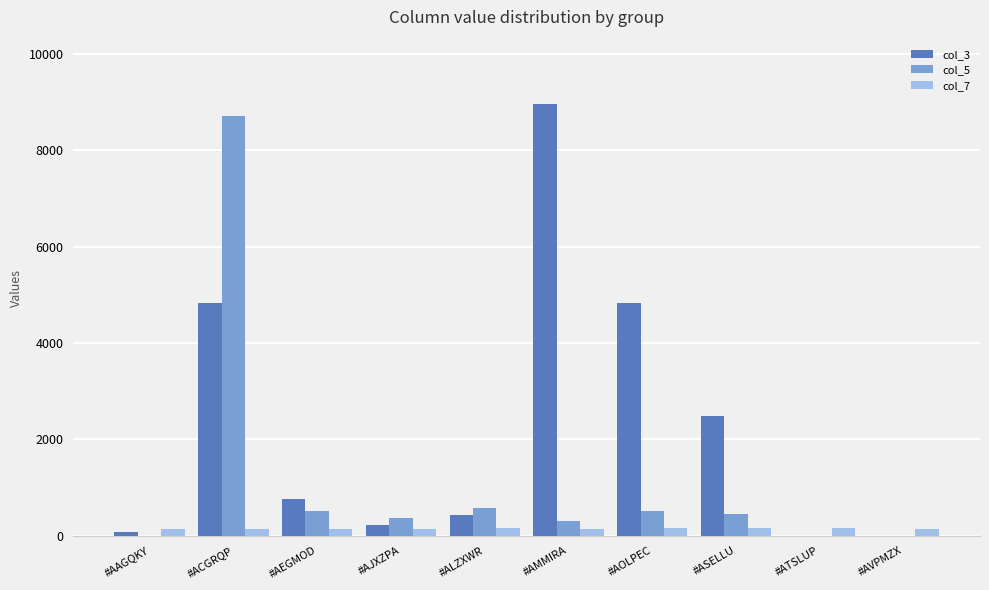

What is the sum of all col_7 values?

1470.2